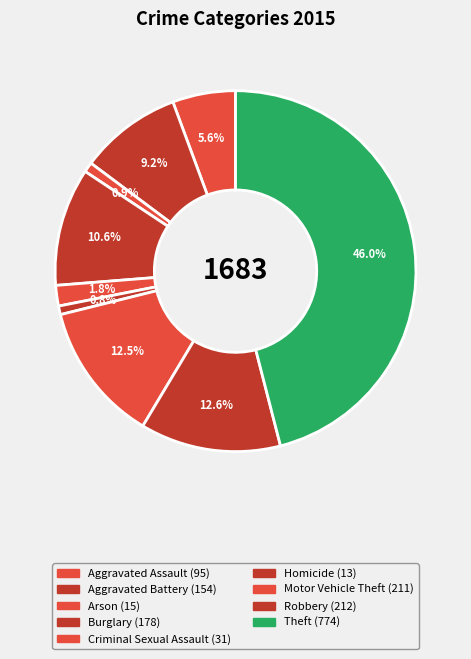

How much of the chart is everything except Theft?

54.0%